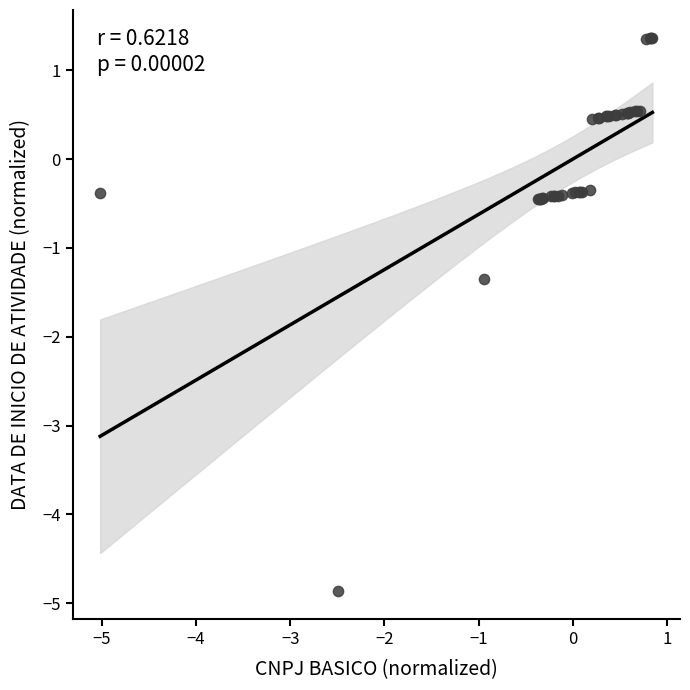

What Y value in the scatter plot is closest to -1?

-1.3